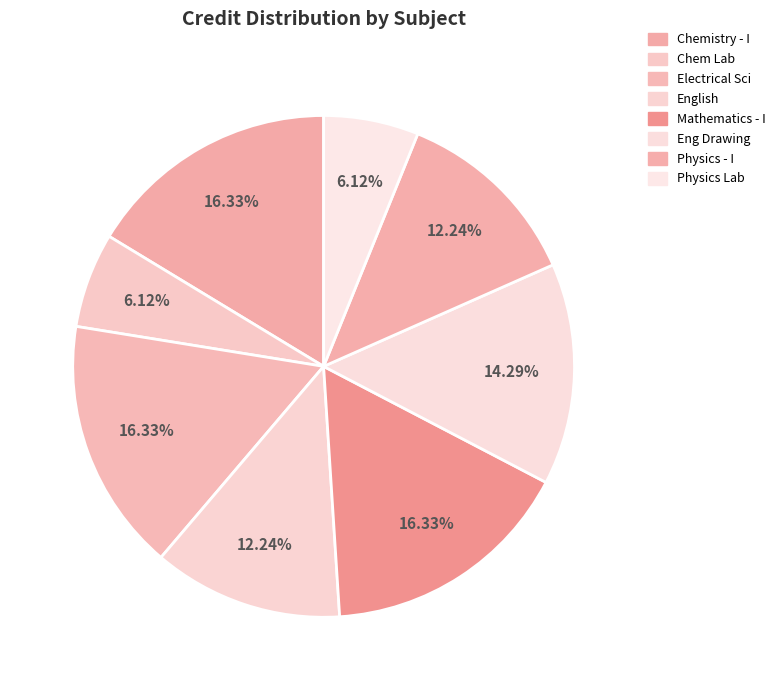

How many slices are in this pie chart?

8